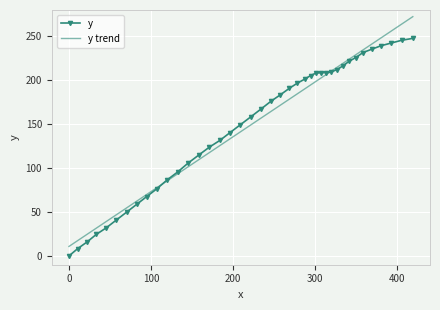

What is the maximum value shown in the chart?

272.4